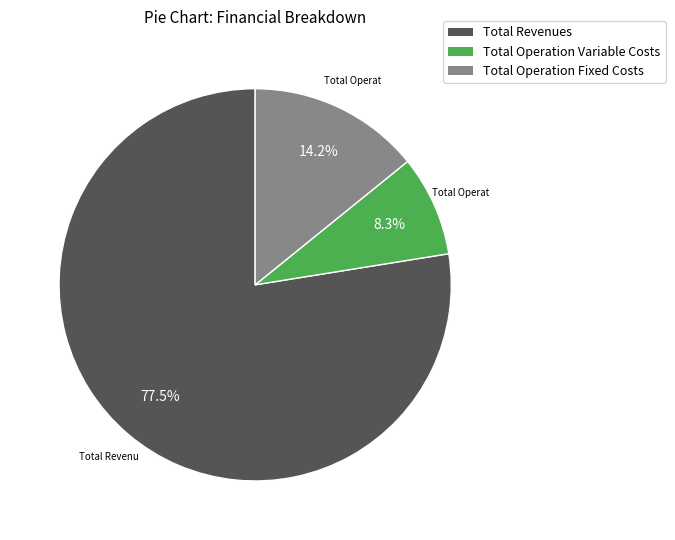

Which slice is the smallest?

Total Operation Variable Costs